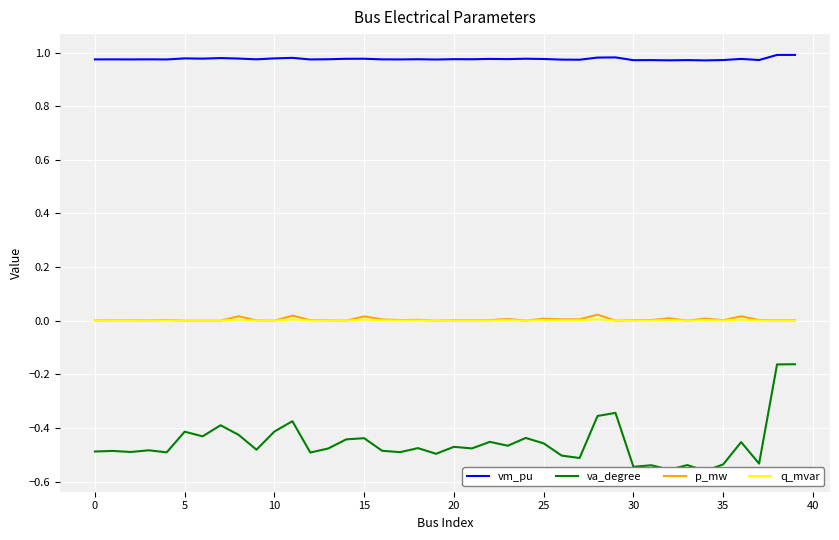

Reading left to right, transcribe all the data shown in this chart.

vm_pu: 1.0	1.0	1.0	1.0	1.0	1.0	1.0	1.0	1.0	1.0	1.0	1.0	1.0	1.0	1.0	1.0	1.0	1.0	1.0	1.0	1.0	1.0	1.0	1.0	1.0	1.0	1.0	1.0	1.0	1.0	1.0	1.0	1.0	1.0	1.0	1.0	1.0	1.0	1.0	1.0
va_degree: -0.5	-0.5	-0.5	-0.5	-0.5	-0.4	-0.4	-0.4	-0.4	-0.5	-0.4	-0.4	-0.5	-0.5	-0.4	-0.4	-0.5	-0.5	-0.5	-0.5	-0.5	-0.5	-0.5	-0.5	-0.4	-0.5	-0.5	-0.5	-0.4	-0.3	-0.5	-0.5	-0.6	-0.5	-0.6	-0.5	-0.5	-0.5	-0.2	-0.2
p_mw: 0.0	0.0	0.0	0.0	0.0	0.0	0.0	0.0	0.0	0.0	0.0	0.0	0.0	0.0	0.0	0.0	0.0	0.0	0.0	0.0	0.0	0.0	0.0	0.0	0.0	0.0	0.0	0.0	0.0	0.0	0.0	0.0	0.0	0.0	0.0	0.0	0.0	0.0	0.0	0.0
q_mvar: 0.0	0.0	0.0	0.0	0.0	0.0	0.0	0.0	0.0	0.0	0.0	0.0	0.0	0.0	0.0	0.0	0.0	0.0	0.0	0.0	0.0	0.0	0.0	0.0	0.0	0.0	0.0	0.0	0.0	0.0	0.0	0.0	0.0	0.0	0.0	0.0	0.0	0.0	0.0	0.0